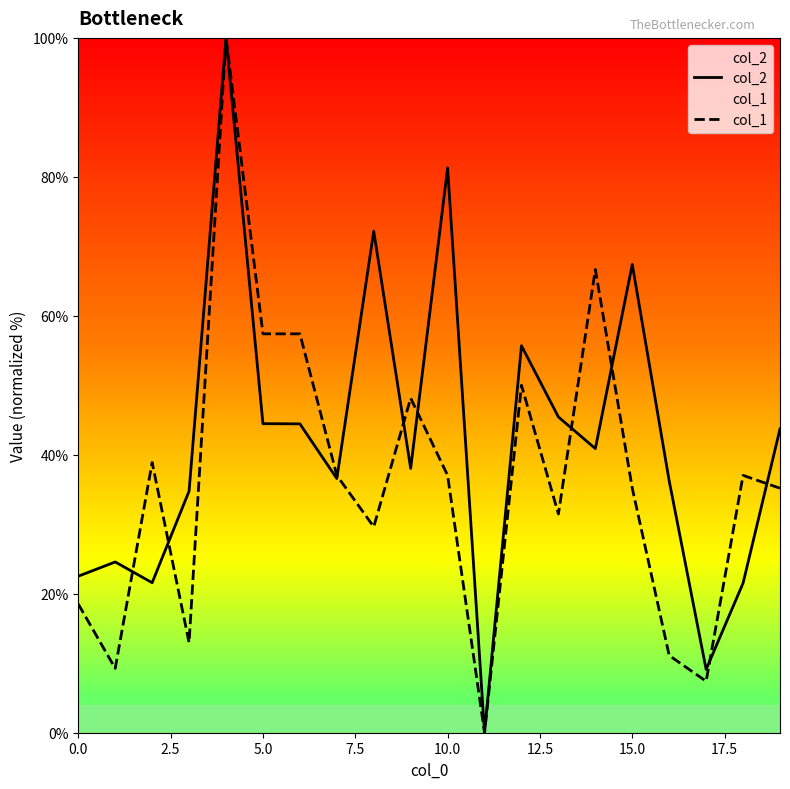

Which series has the largest total across all categories?

col_2